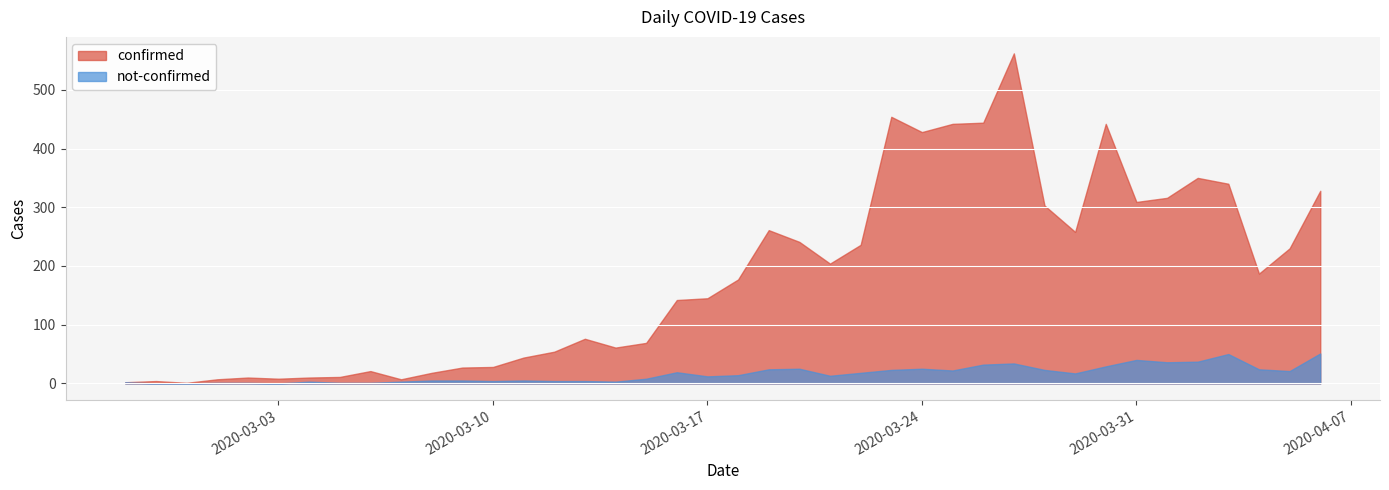

What is the sum of all confirmed values?

7257